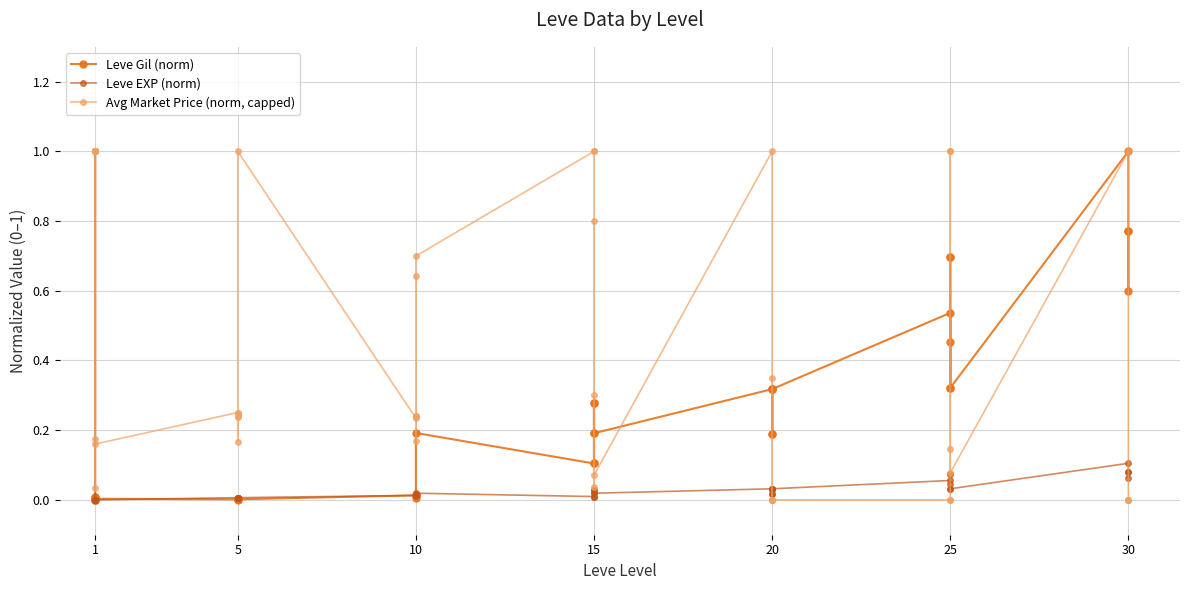

List the series in order of their peak value, highest first.

Leve Gil (norm), Leve EXP (norm), Avg Market Price (norm, capped)